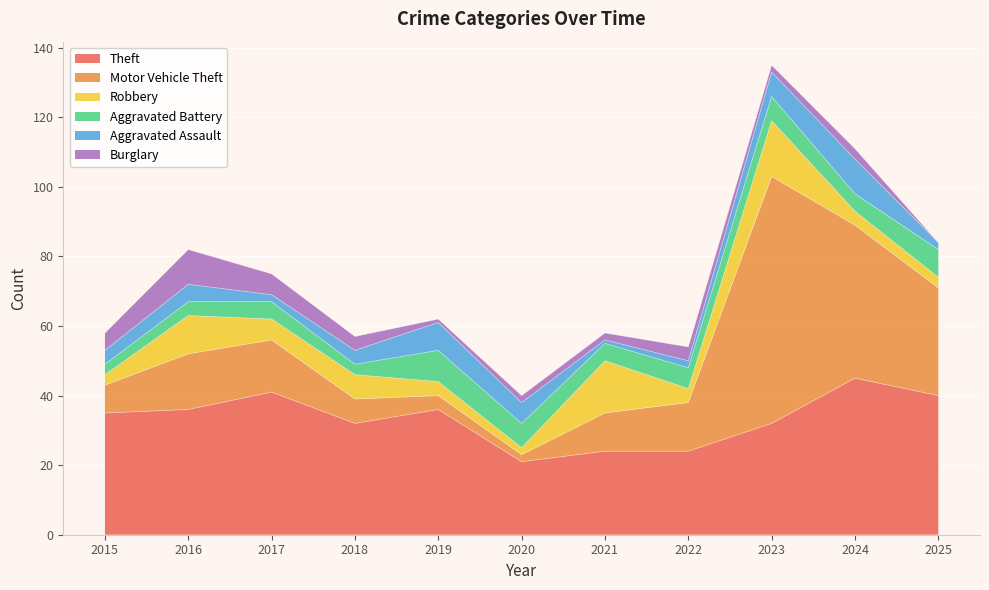

What is the value of the Robbery point at the 2nd from the left?

11